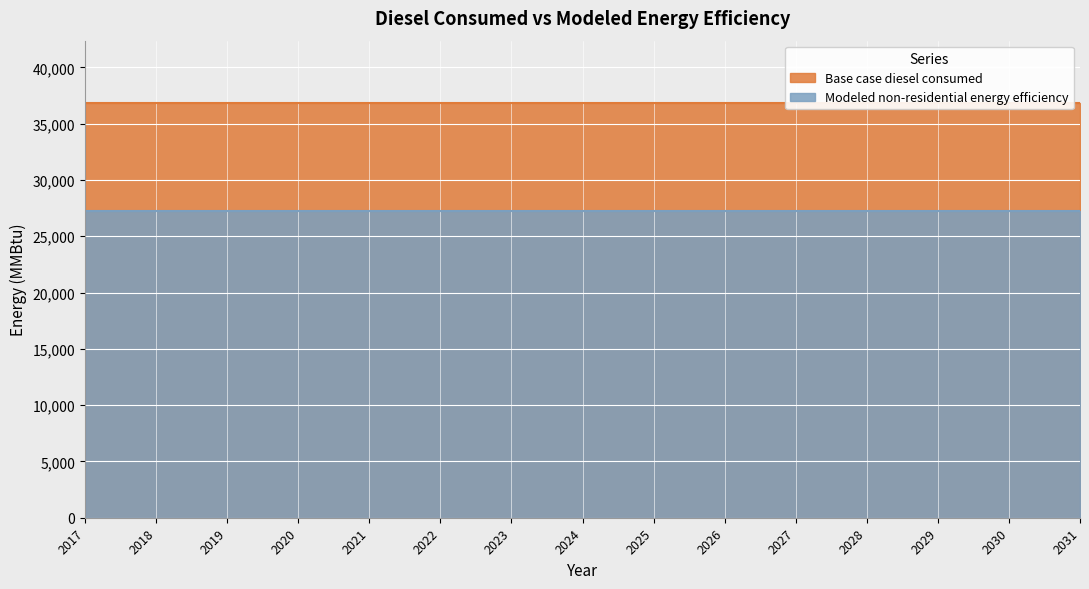

Which series has the largest range (max minus min)?

Base case diesel consumed